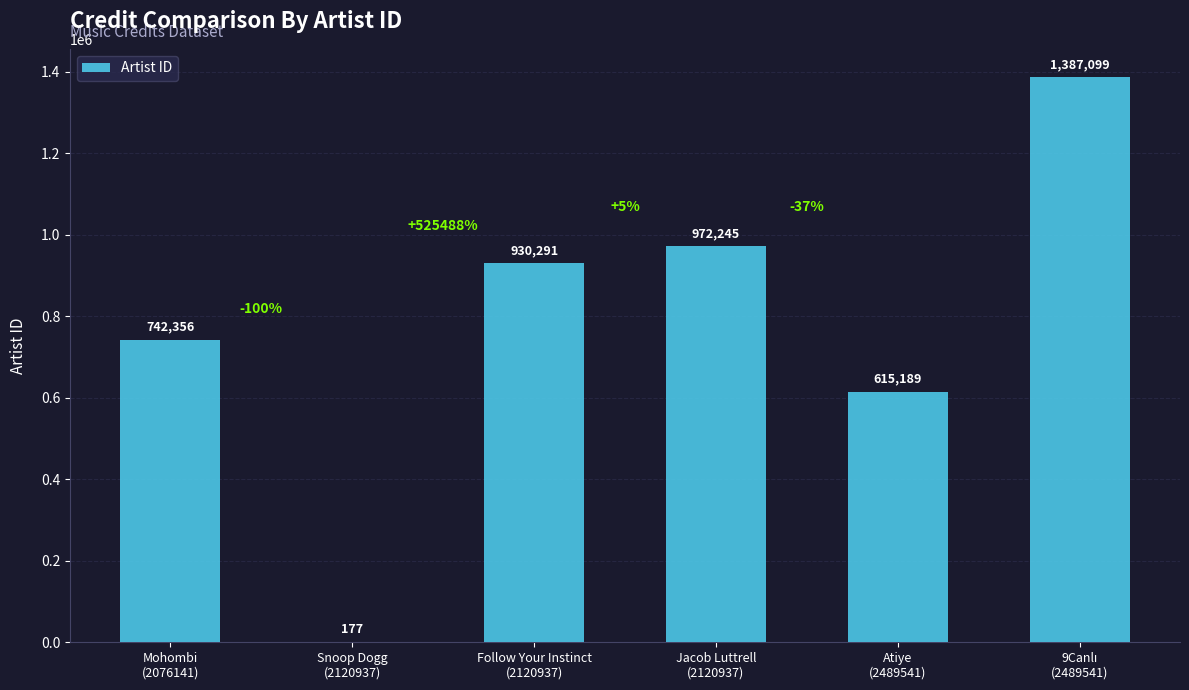

What is the maximum value shown in the chart?

1387099